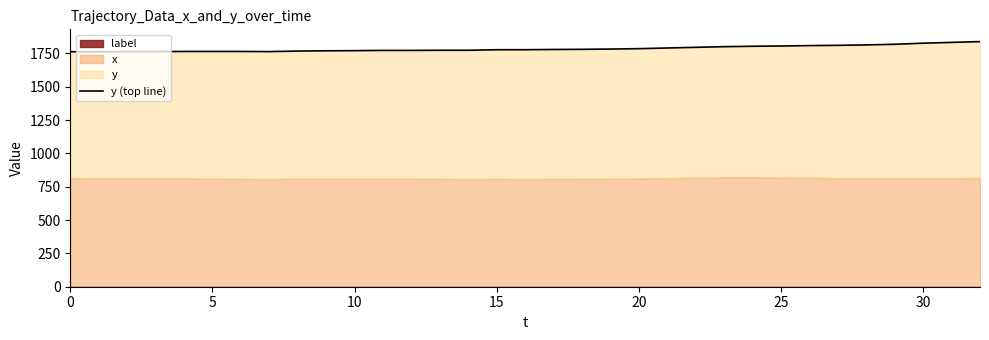

The value at 22 is 1795. True or false?

True